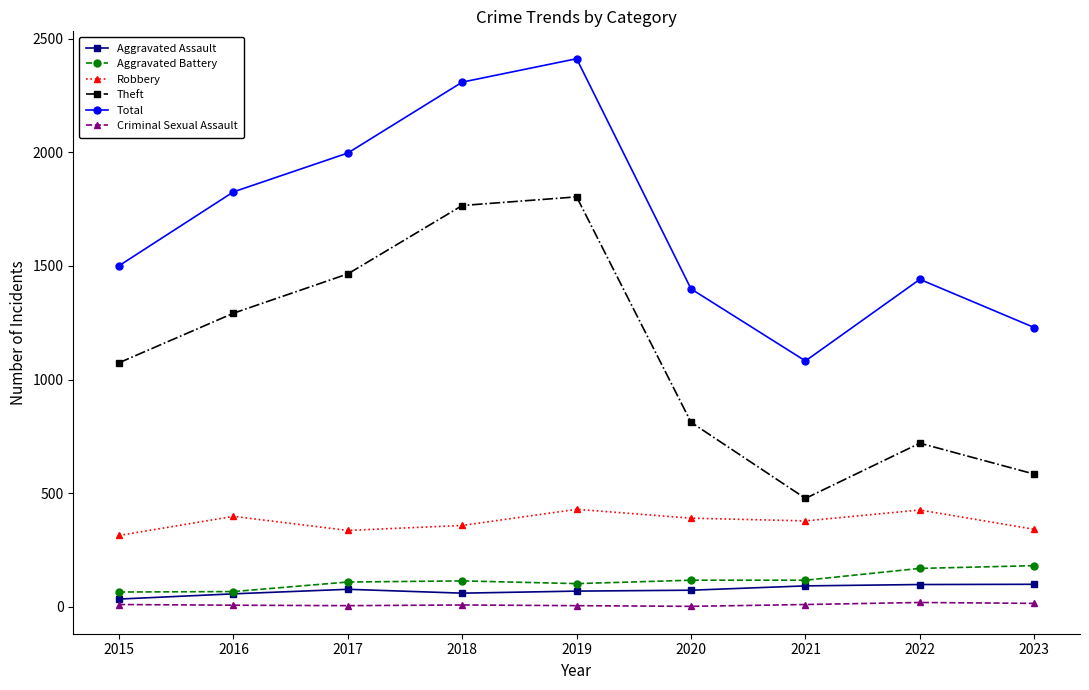

What are all the series names shown in the legend?

Aggravated Assault, Aggravated Battery, Robbery, Theft, Total, Criminal Sexual Assault